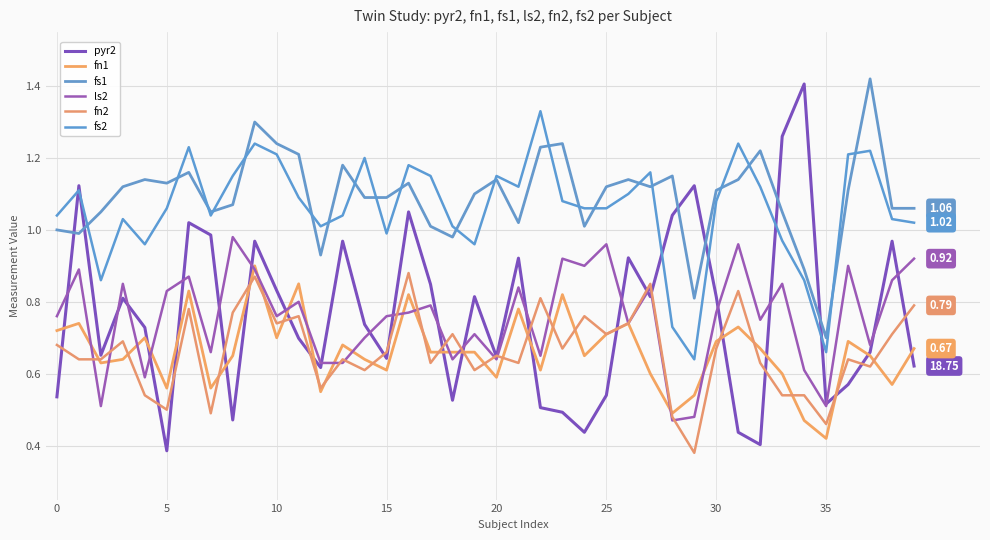

Rank the series by their maximum value, from lowest to highest.

fn2, fn1, ls2, fs2, pyr2, fs1